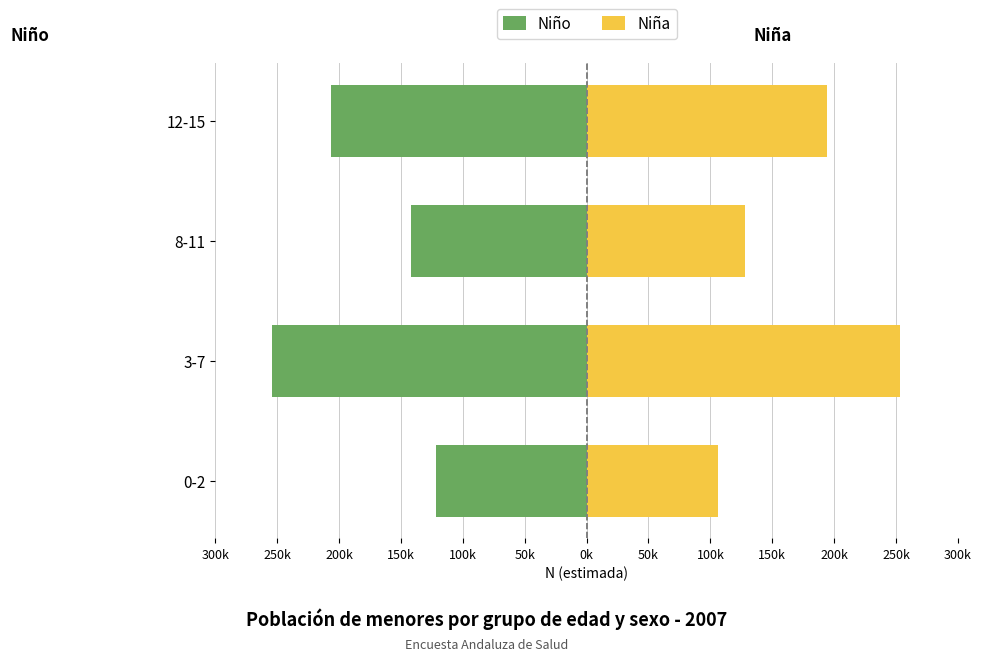

What is the difference between the Niña values at 8-11 and 12-15?

66549